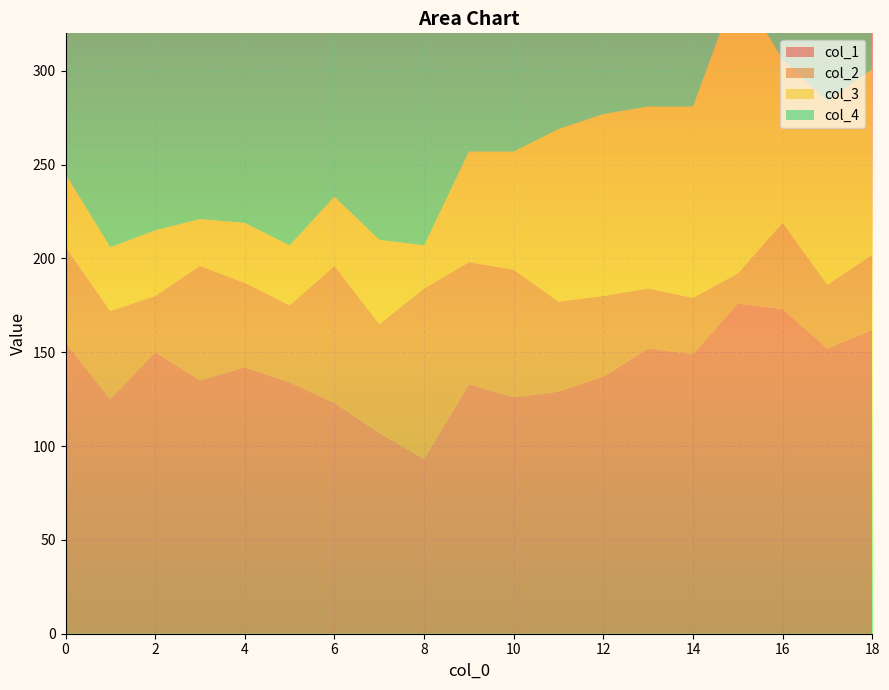

Reading right to left, what are all the values shown in this chart?

col_1: 18=162	17=152	16=173	15=176	14=149	13=152	12=137	11=129	10=126	9=133	8=93	7=107	6=123	5=134	4=142	3=135	2=150	1=125	0=155
col_2: 18=40	17=34	16=46	15=16	14=30	13=32	12=43	11=48	10=68	9=65	8=91	7=58	6=73	5=41	4=45	3=61	2=30	1=47	0=51
col_3: 18=99	17=98	16=87	15=154	14=102	13=97	12=97	11=92	10=63	9=59	8=23	7=45	6=37	5=32	4=32	3=25	2=35	1=34	0=39
col_4: 18=199	17=216	16=194	15=154	14=219	13=219	12=223	11=231	10=243	9=243	8=293	7=290	6=267	5=293	4=281	3=279	2=285	1=294	0=255